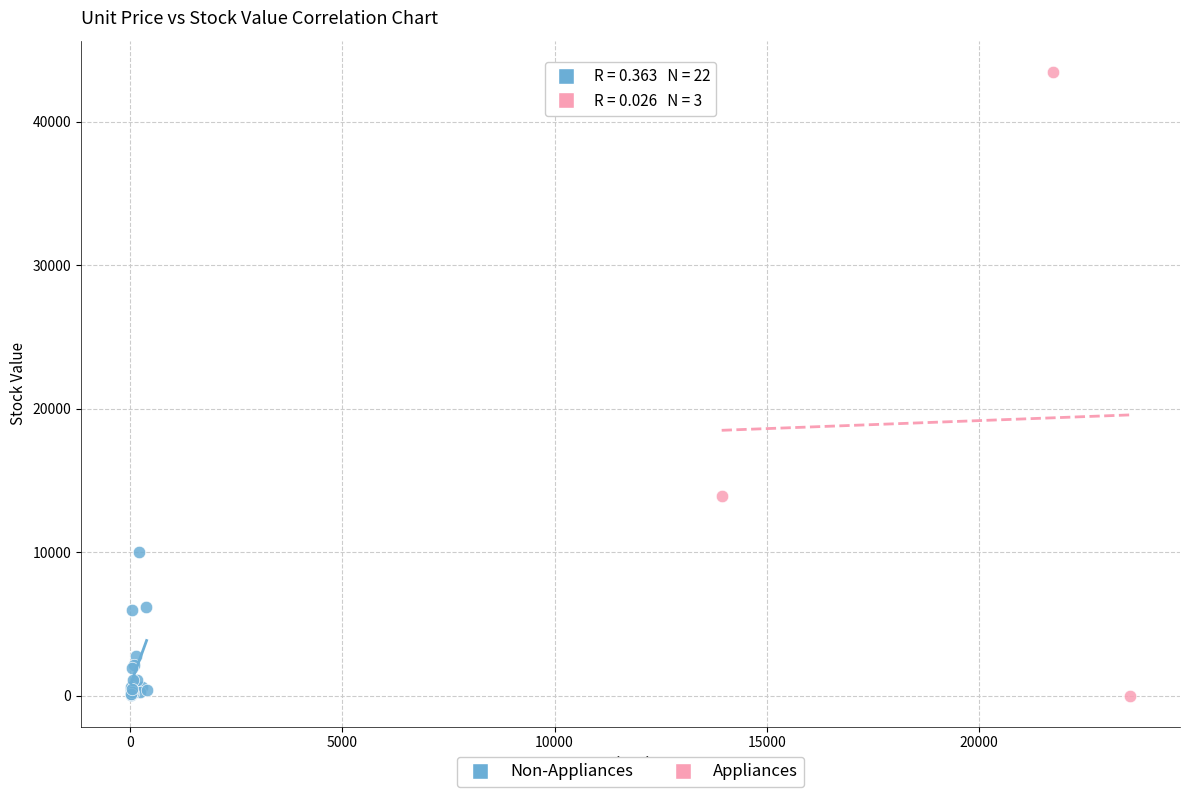

Which series contains the highest Y value?

Appliances